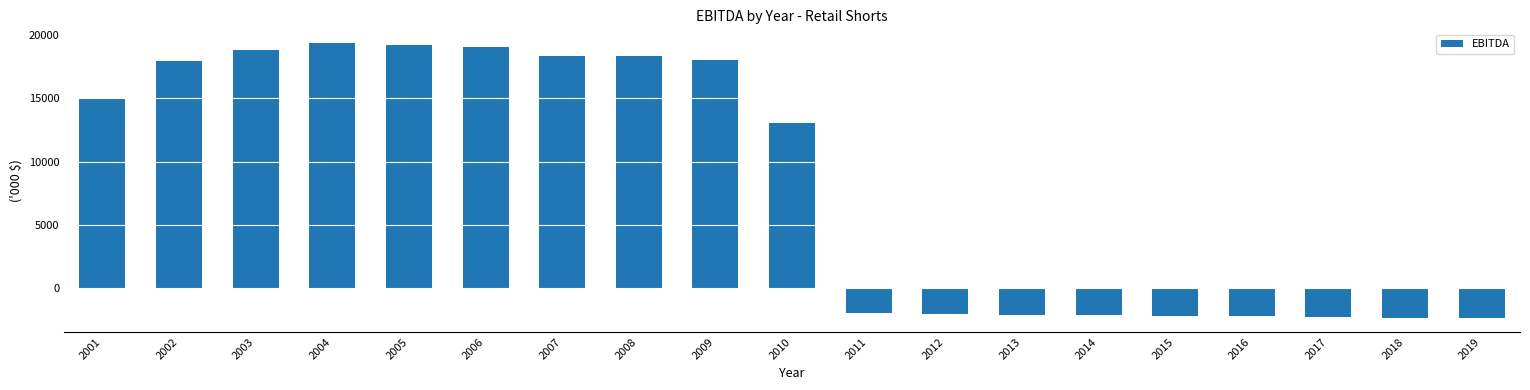

At which label does the data first exceed 13085?

2001